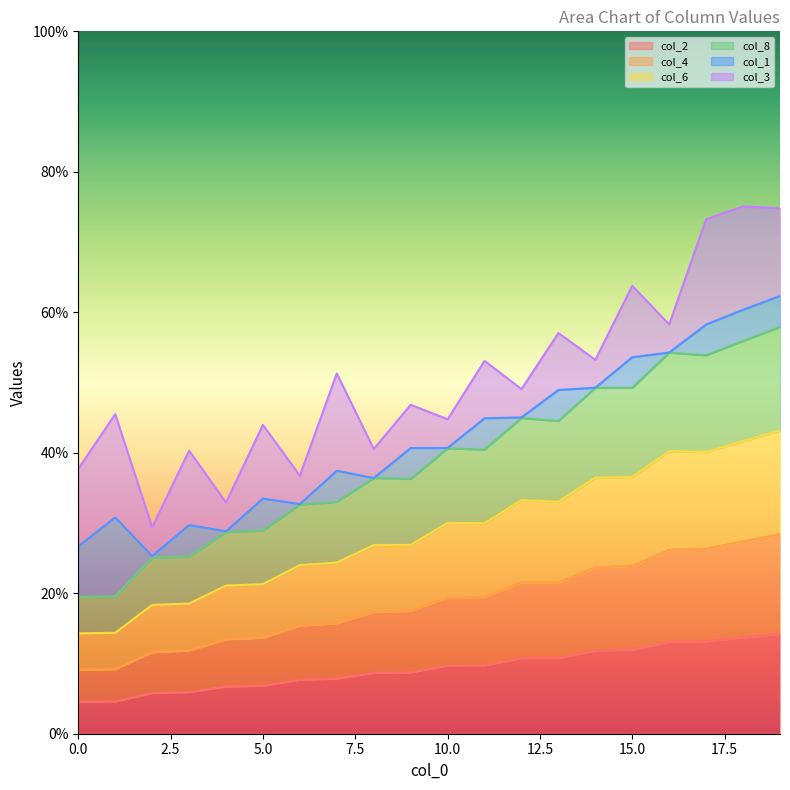

Is it true that col_2 equals 10.8 at 12?

True